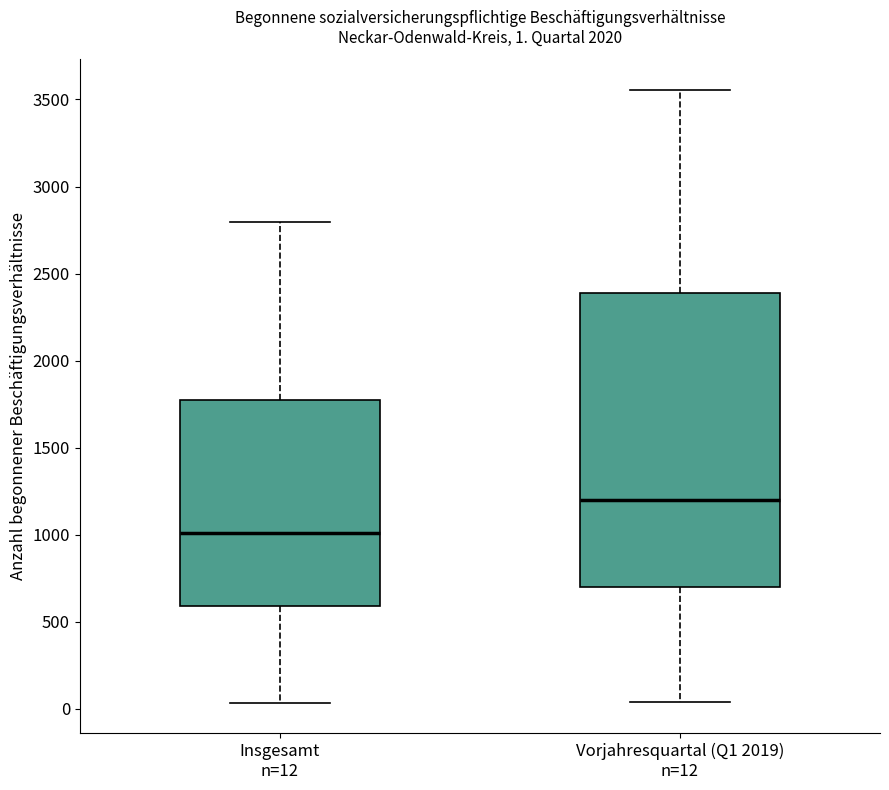

Which box has the lowest median line?

Insgesamt n=12